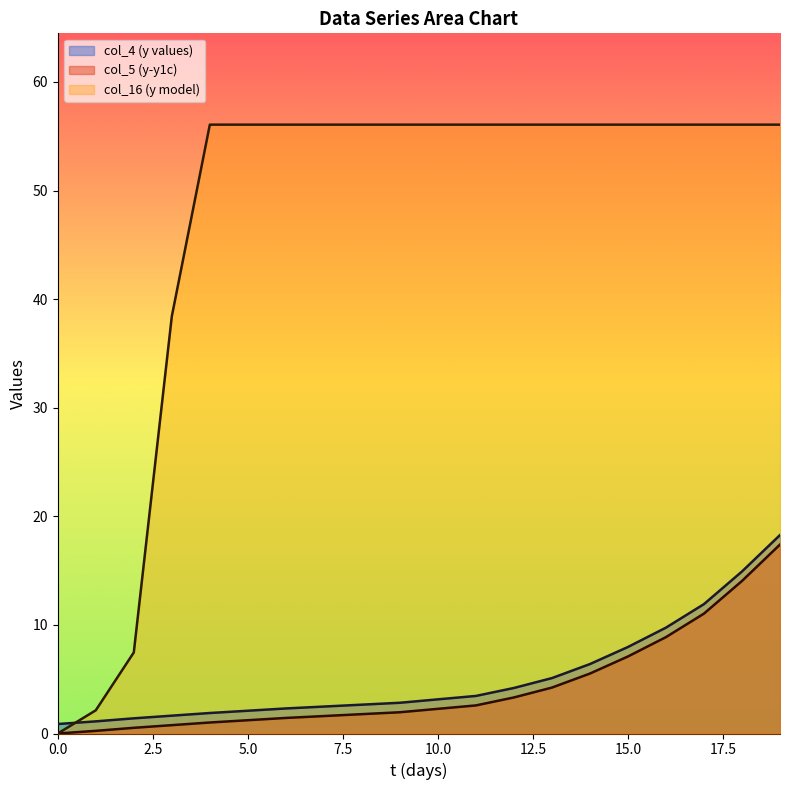

Which series has the widest spread of values?

col_16 (y model)